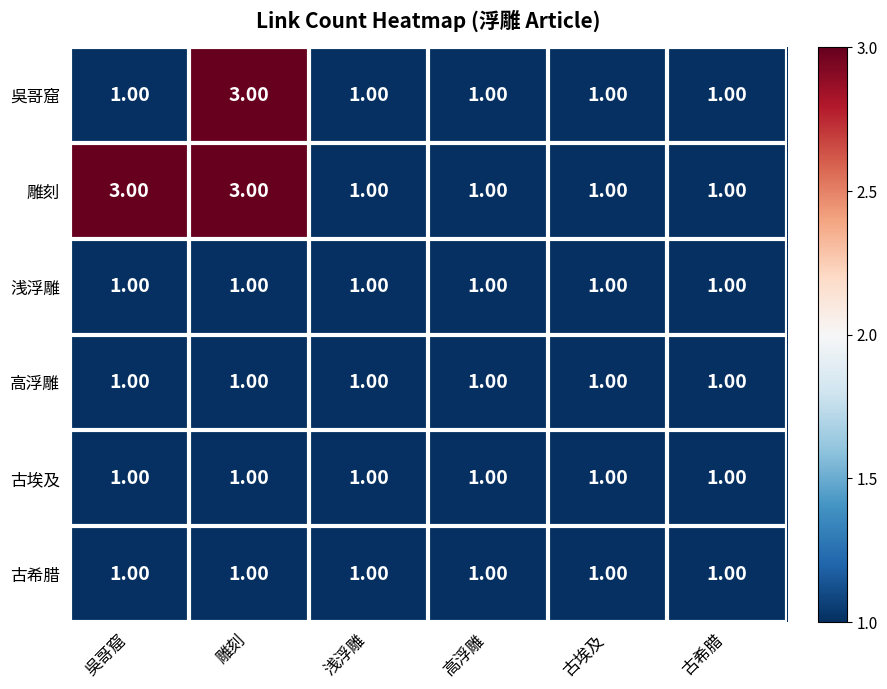

Is the value of 雕刻 at 吳哥窟 greater than the value of 高浮雕 at 古希腊?

Yes